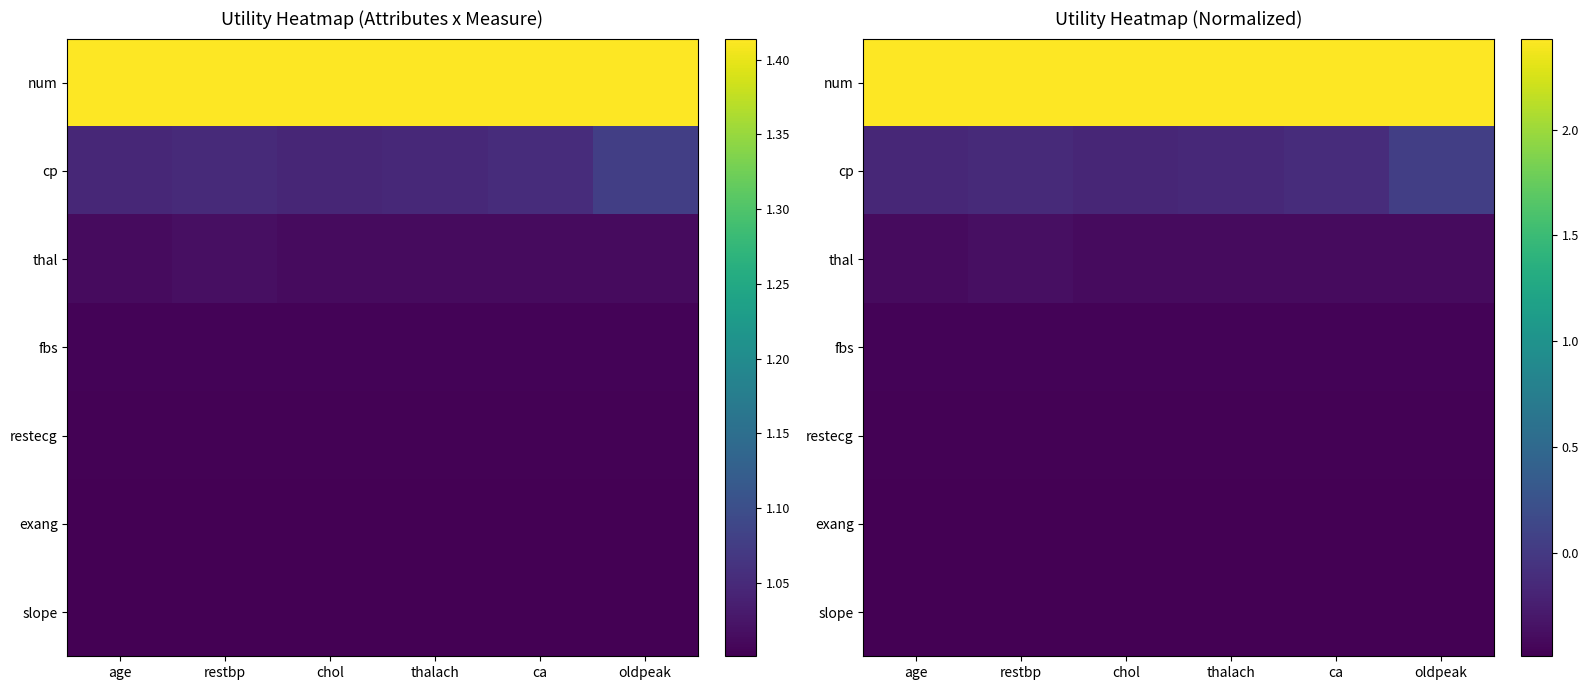

What is the lowest value of the thal series?

-0.4